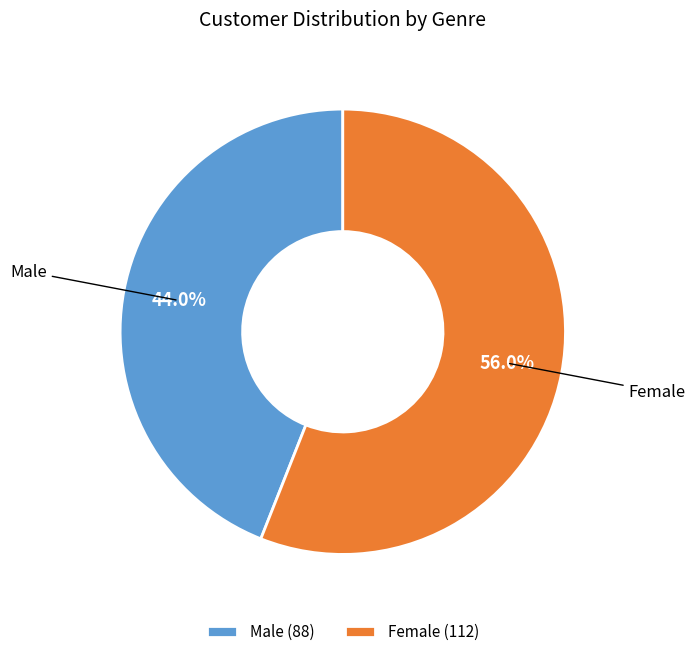

Approximately how many times larger is the value at Male compared to Female?

0.8